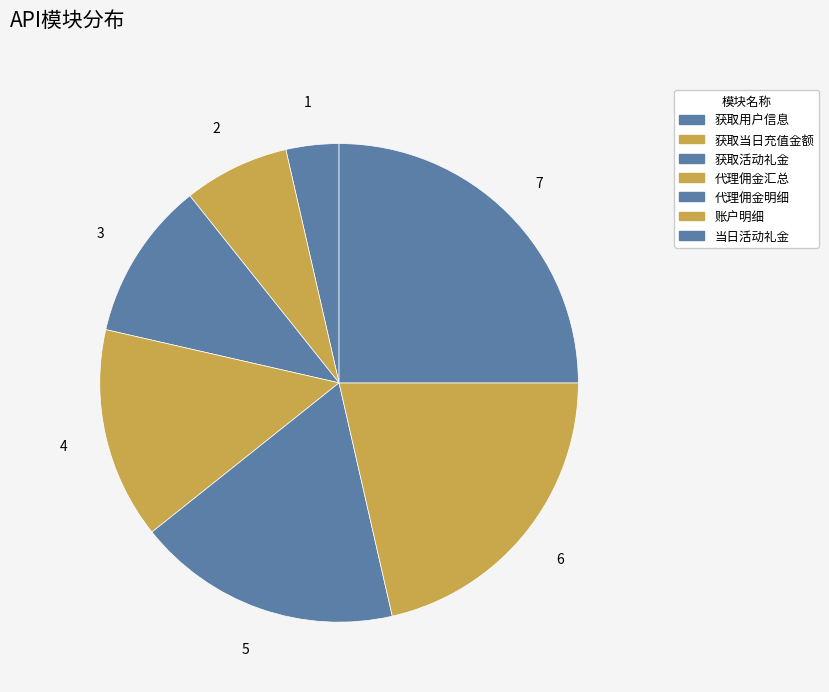

To the nearest percent, what portion does 获取当日充值金额 represent?

7%